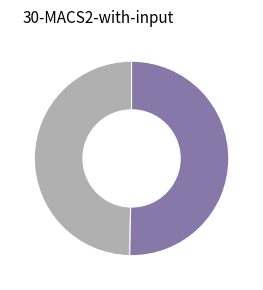

Is there a majority slice in this chart?

Yes